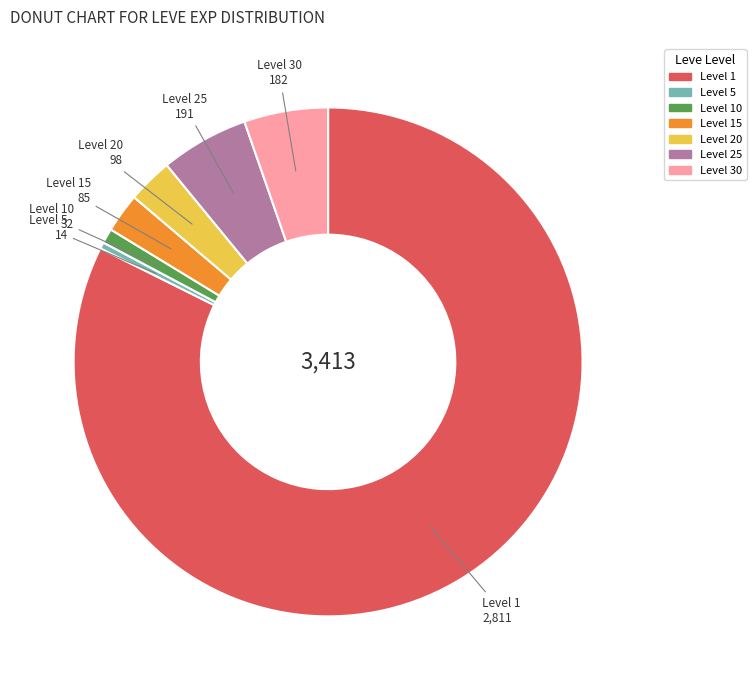

Is there a majority slice in this chart?

Yes